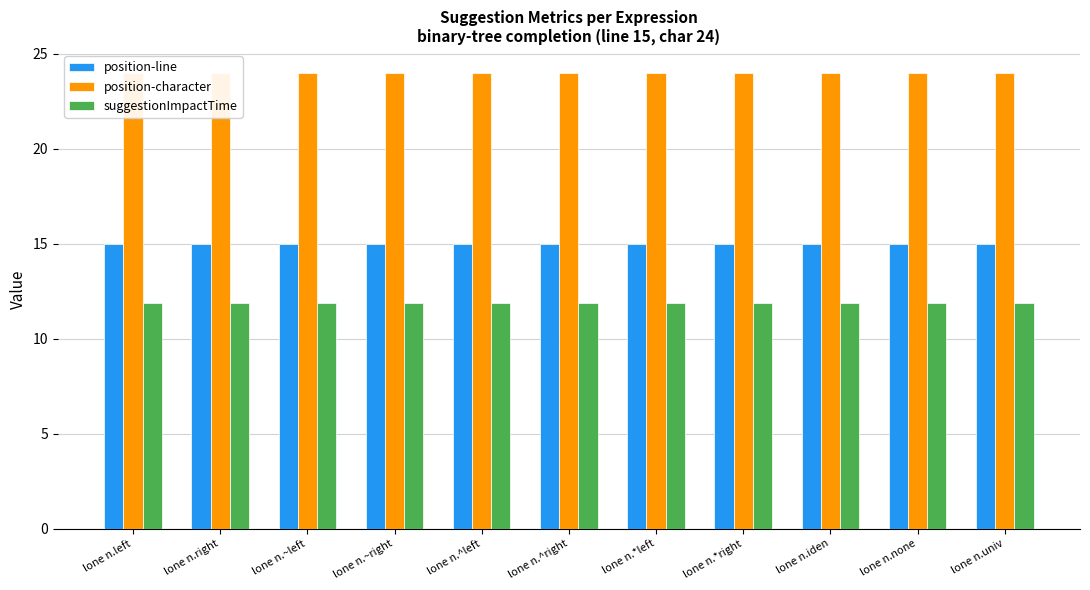

The value of position-character at lone n.iden is 24.0. True or false?

True